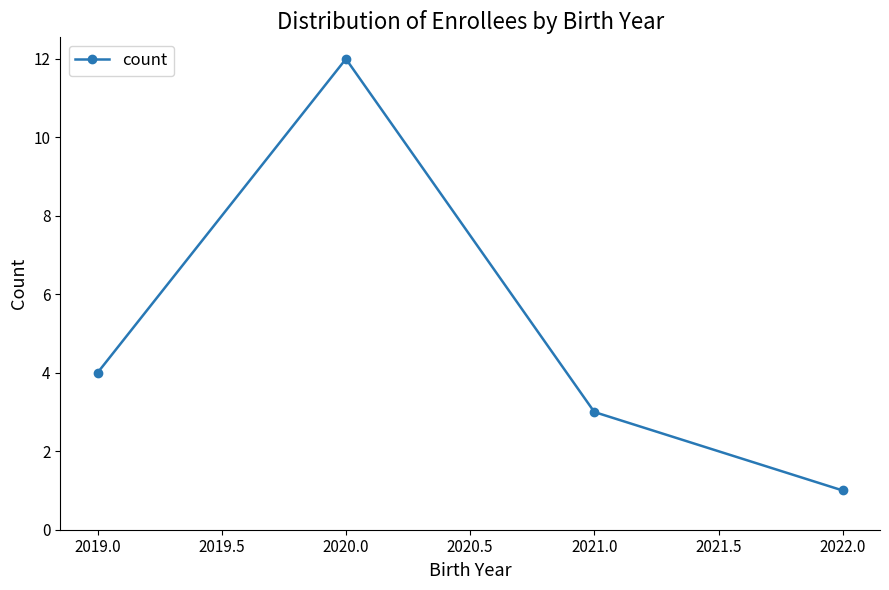

What is the ratio of the value at 2020.0 to the value at 2019.0?

3.0